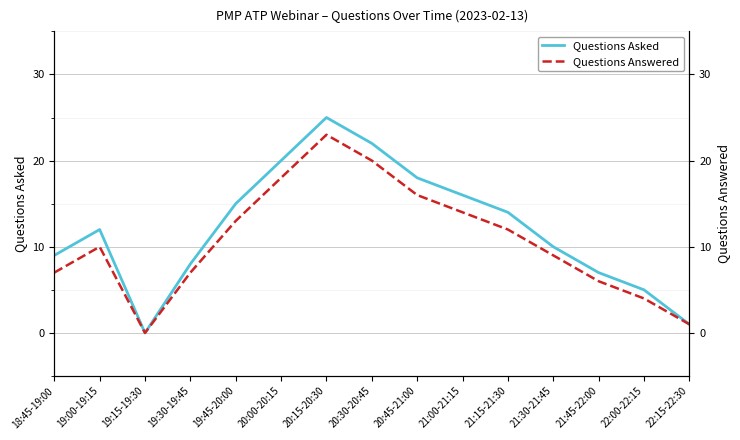

What is the sum of the Questions Answered values at 19:00-19:15 and 21:45-22:00?

16